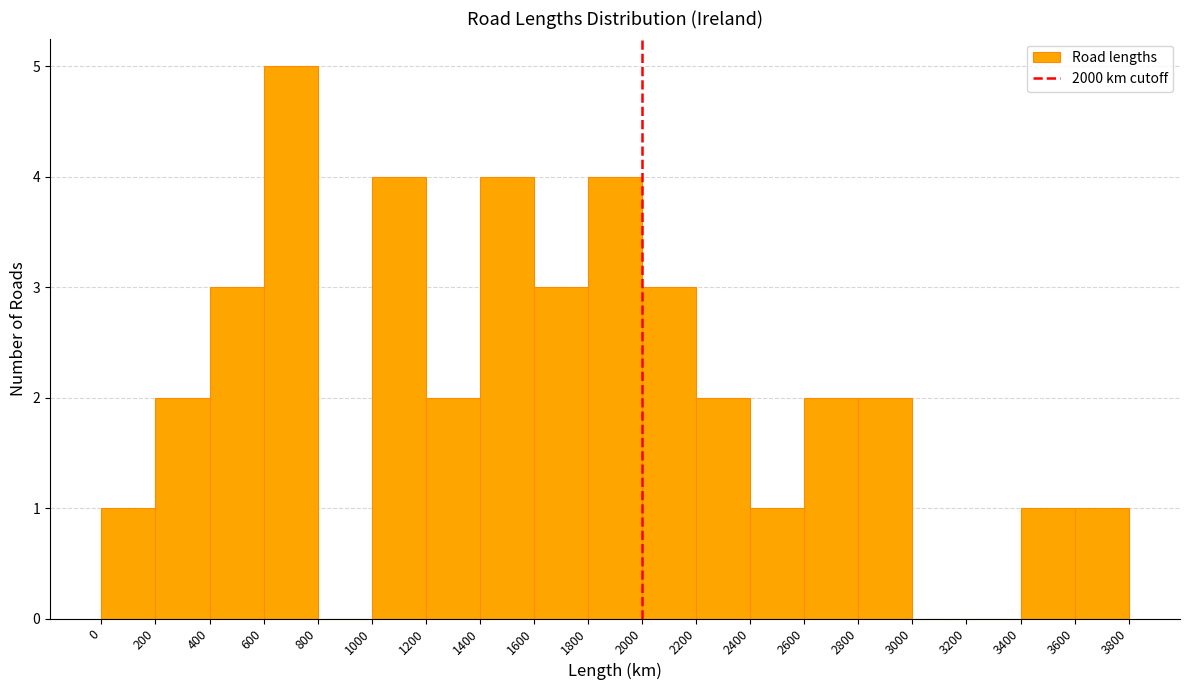

Reading left to right, transcribe this chart: for each bar, give the range it covers on the x-axis and its height. The values are not printed on the chart, so give them approximately, as read against the axis.

0 to 200: 1
200 to 400: 2
400 to 600: 3
600 to 800: 5
800 to 1000: 0
1000 to 1200: 4
1200 to 1400: 2
1400 to 1600: 4
1600 to 1800: 3
1800 to 2000: 4
2000 to 2200: 3
2200 to 2400: 2
2400 to 2600: 1
2600 to 2800: 2
2800 to 3000: 2
3000 to 3200: 0
3200 to 3400: 0
3400 to 3600: 1
3600 to 3800: 1